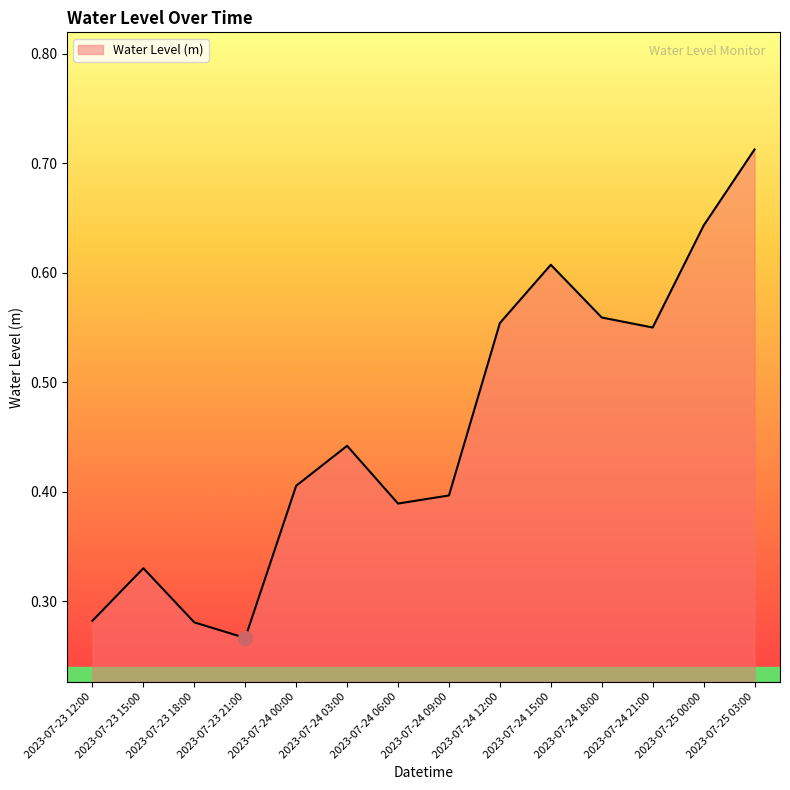

Is it true that the value at 2023-07-24 21:00 is 0.3?

False